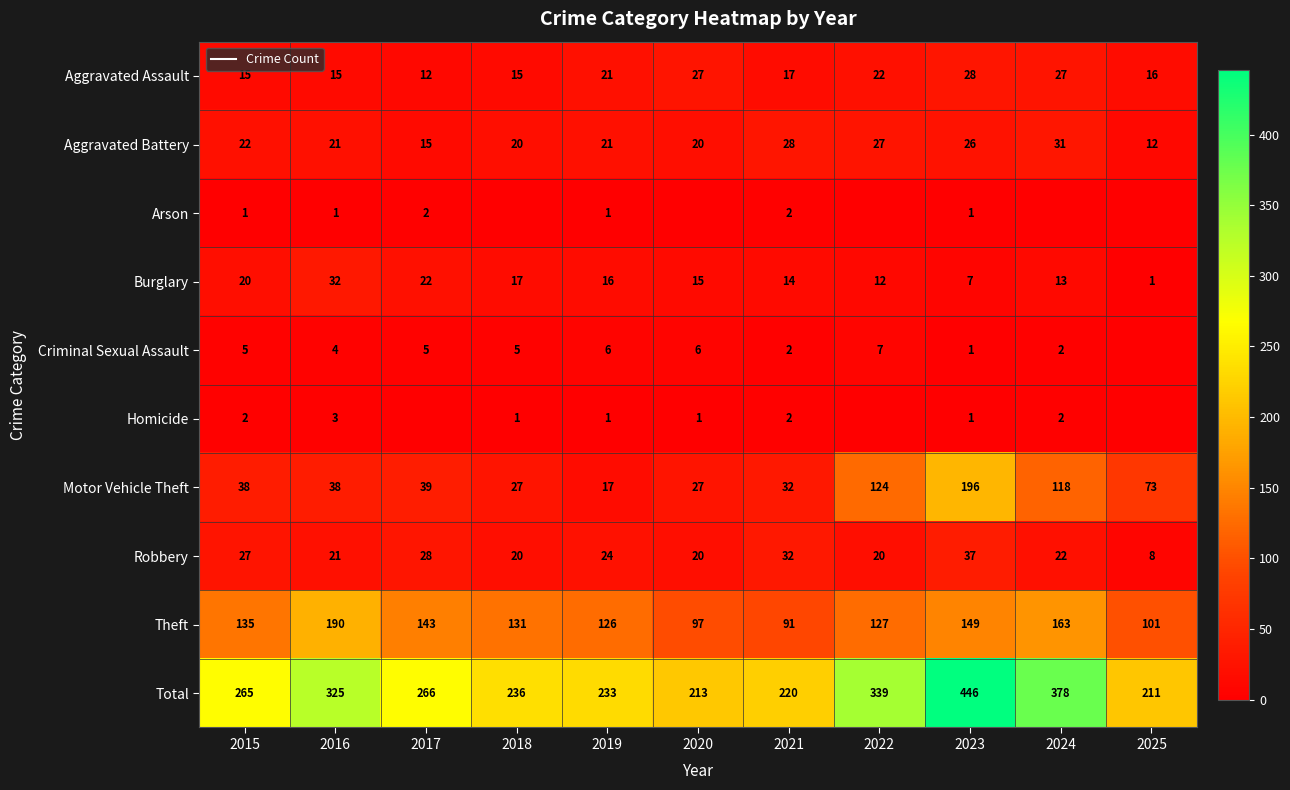

What is the total value across all series at 2021?

440